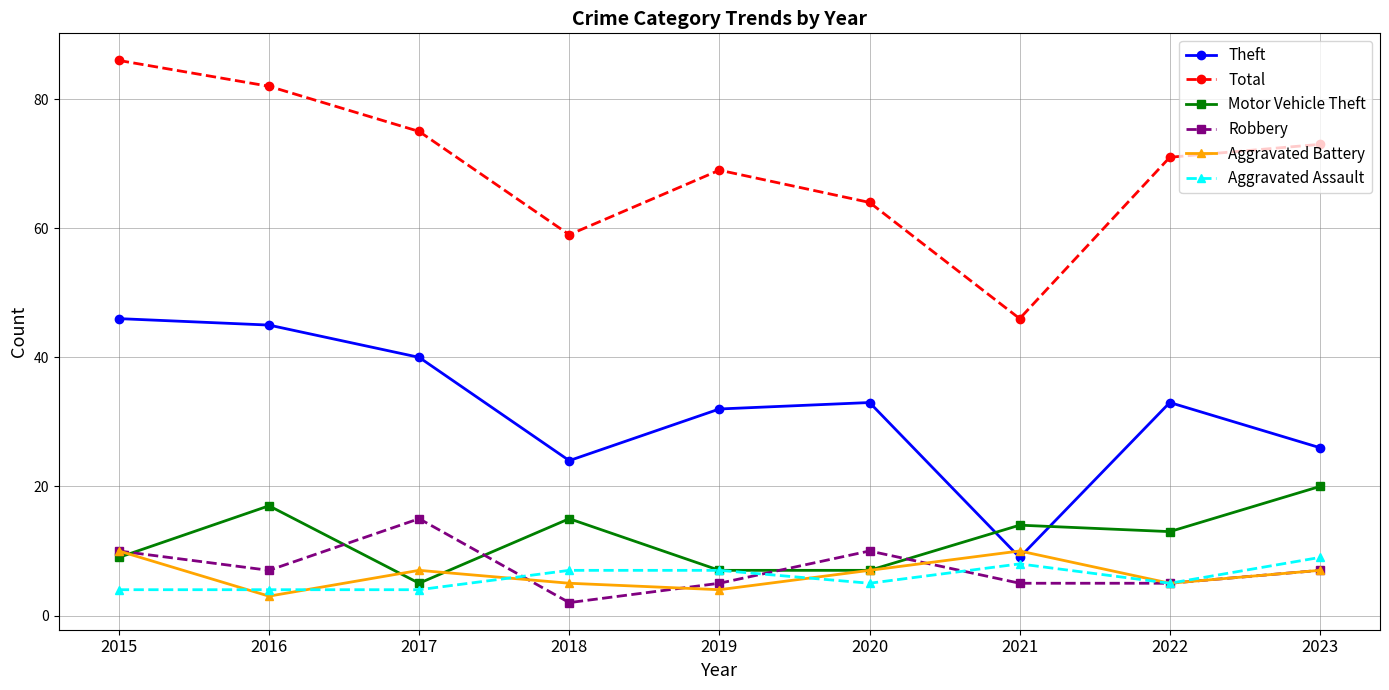

What is the difference between the maximum and minimum values in the Total series?

40